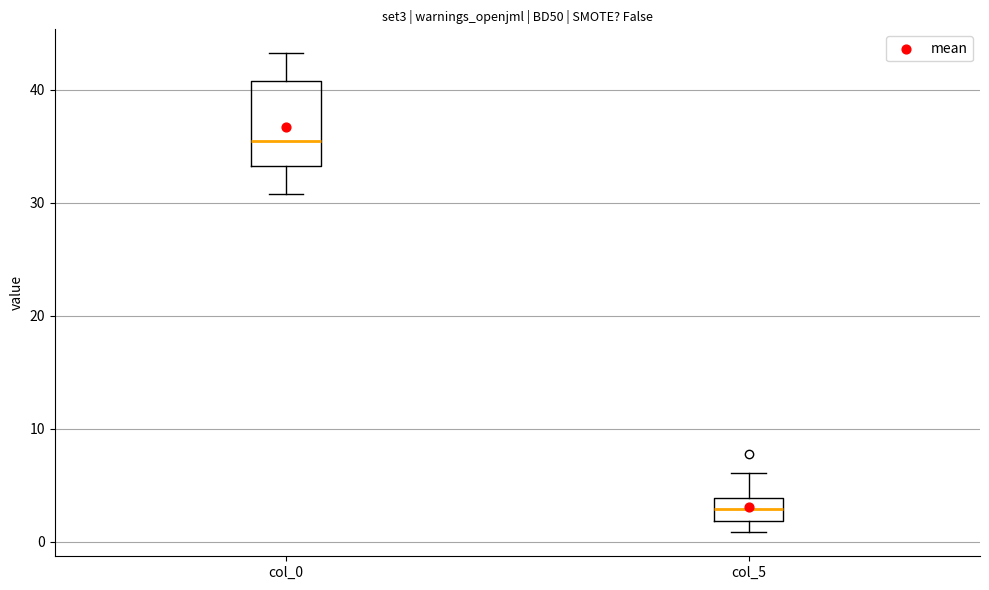

Comparing the boxes themselves (not the whiskers), which one is the tallest?

col_0